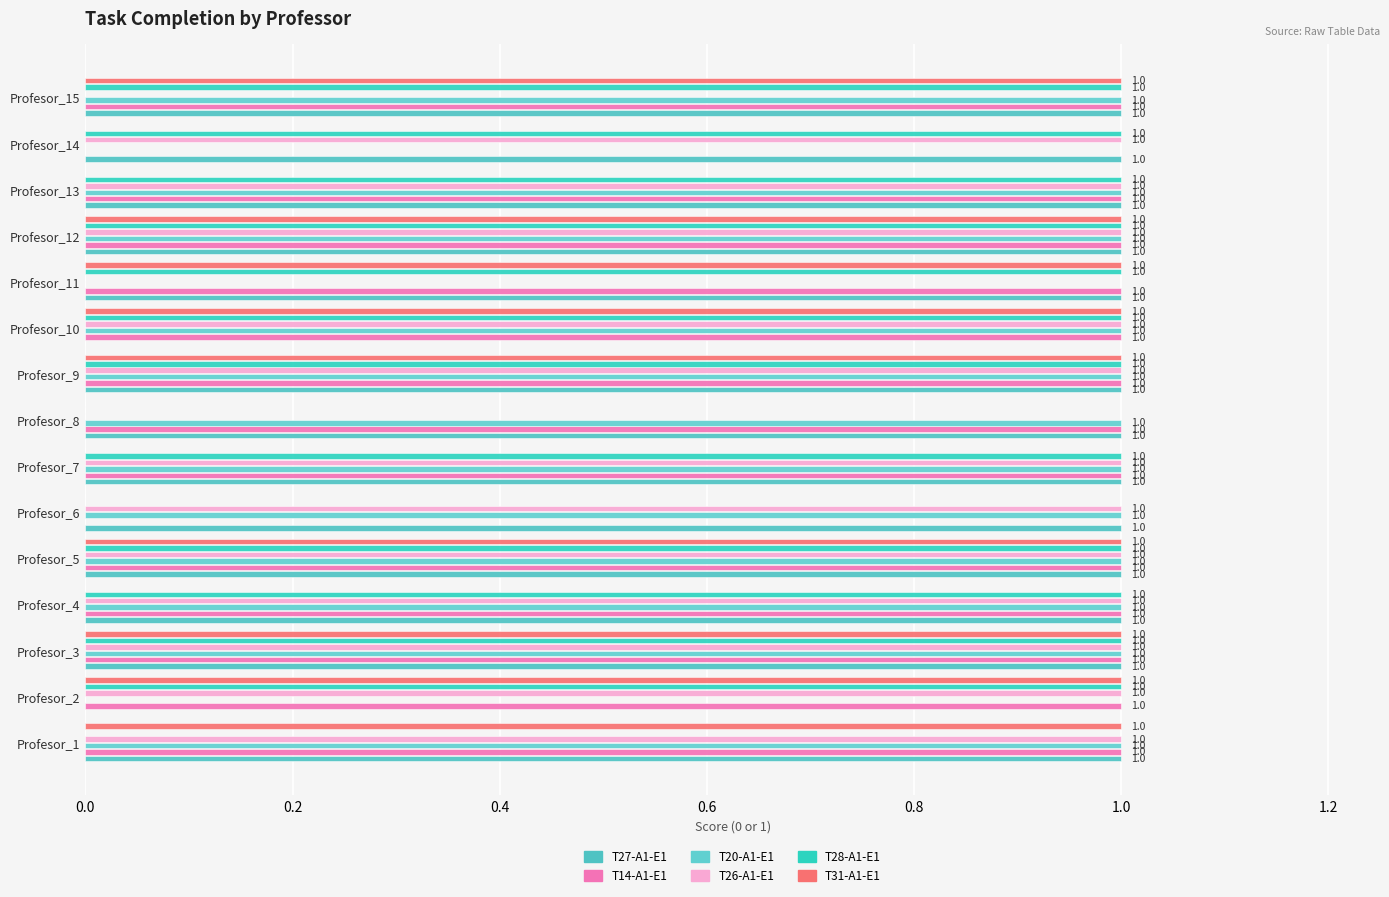

Count the number of data series in this chart.

6